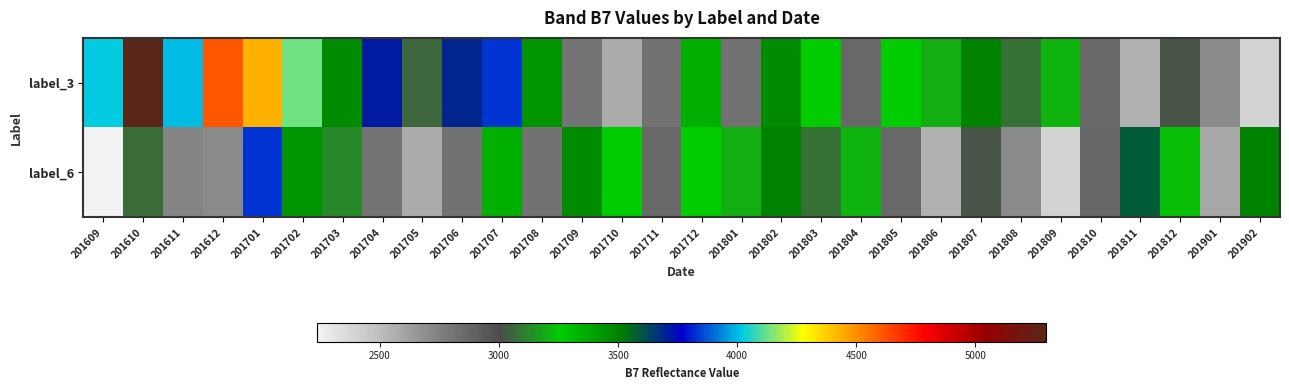

Rank the series by their average value, from lowest to highest.

label_6, label_3